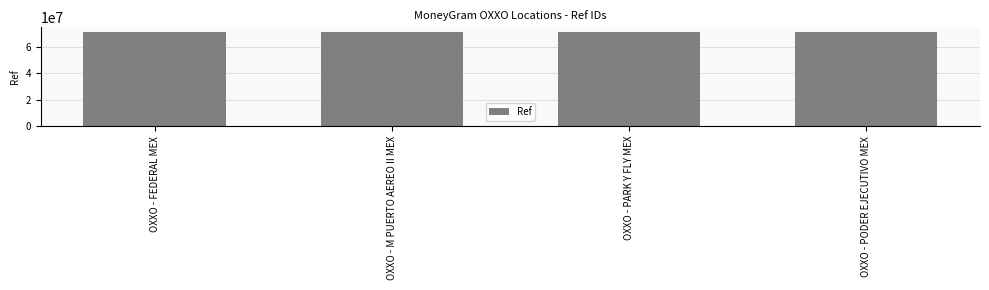

What is the approximate value at OXXO - FEDERAL MEX?

71297570